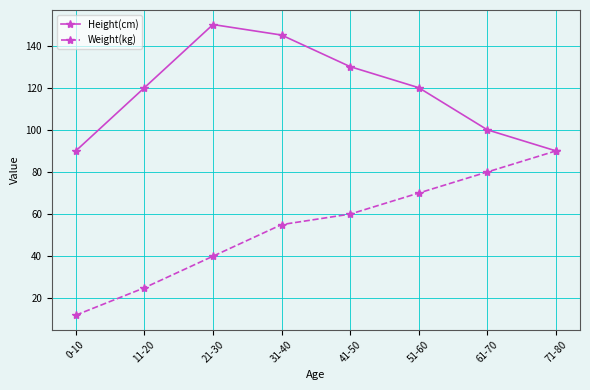

What is the minimum value for Height(cm)?

90